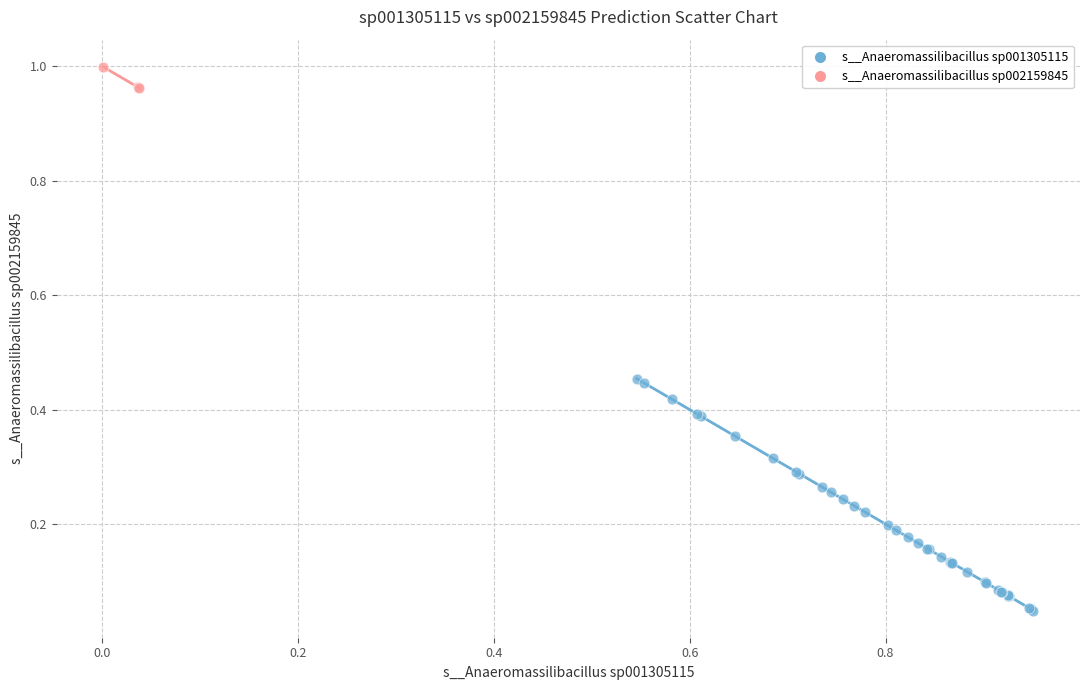

Which series reaches the minimum Y coordinate?

s__Anaeromassilibacillus sp001305115